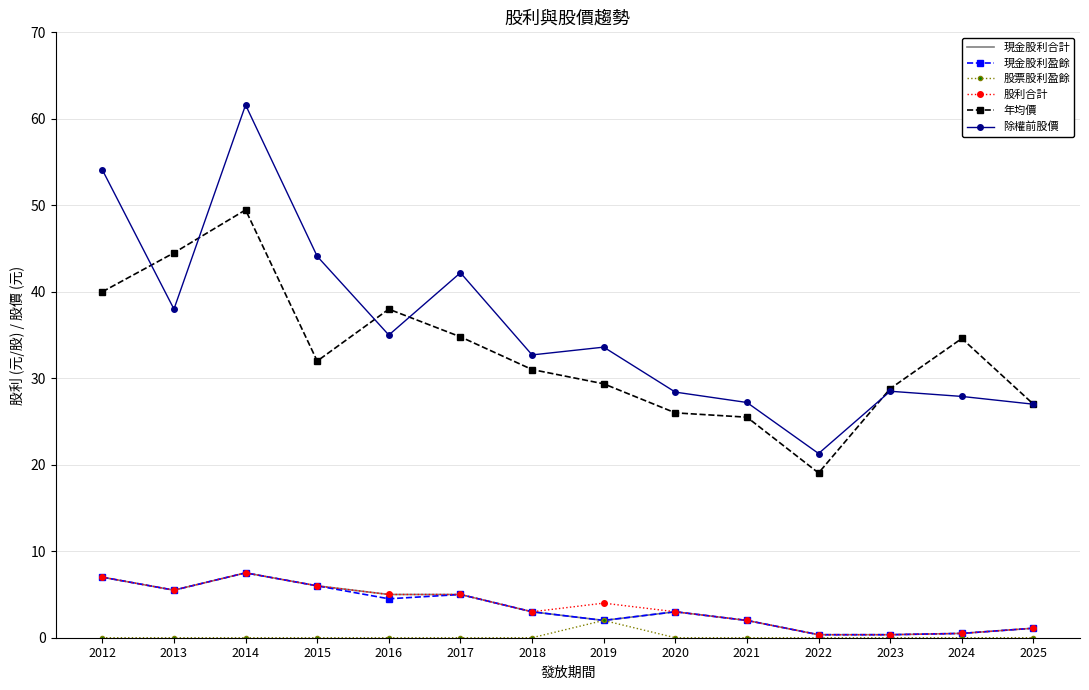

At which category is the sum across all series the highest?

2014